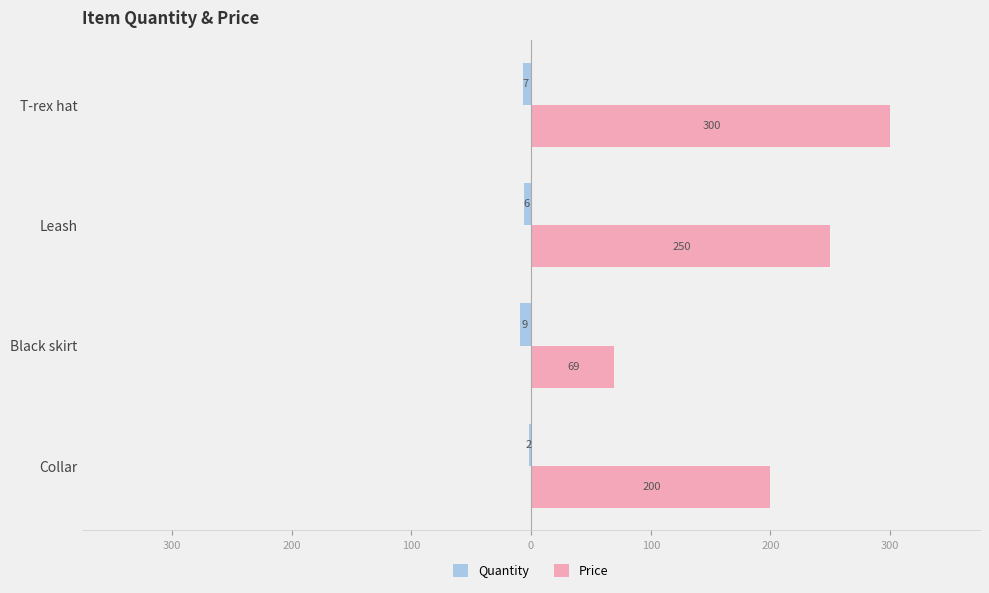

What are all the series names shown in the legend?

Quantity, Price